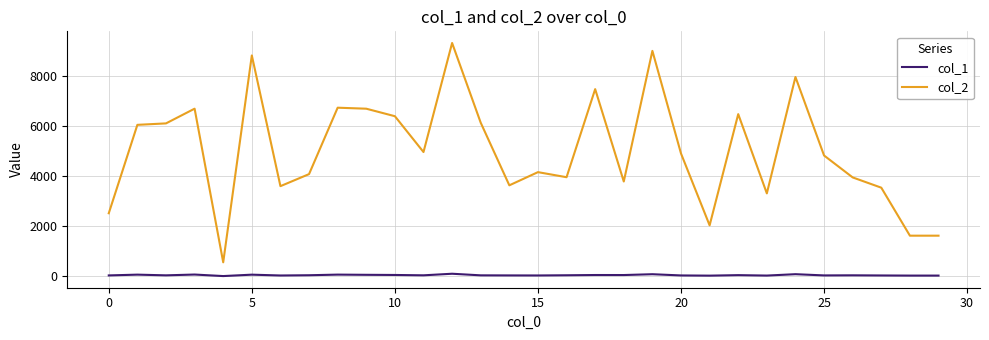

How many values in the col_1 series are below 40?

14